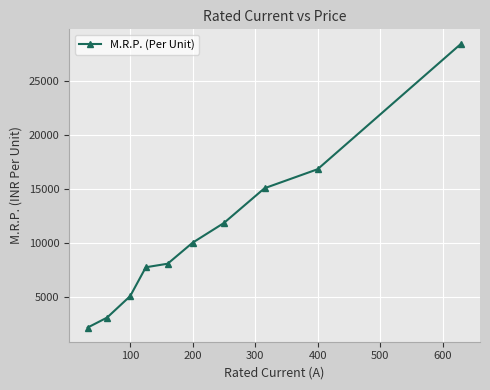

How many series are shown in this chart?

1